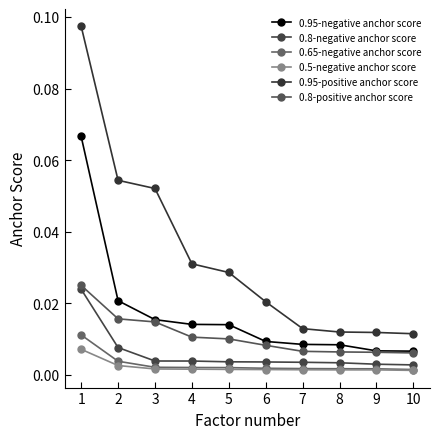

Is the value of 0.95-positive anchor score at 6 greater than the value of 0.65-negative anchor score at 5?

Yes